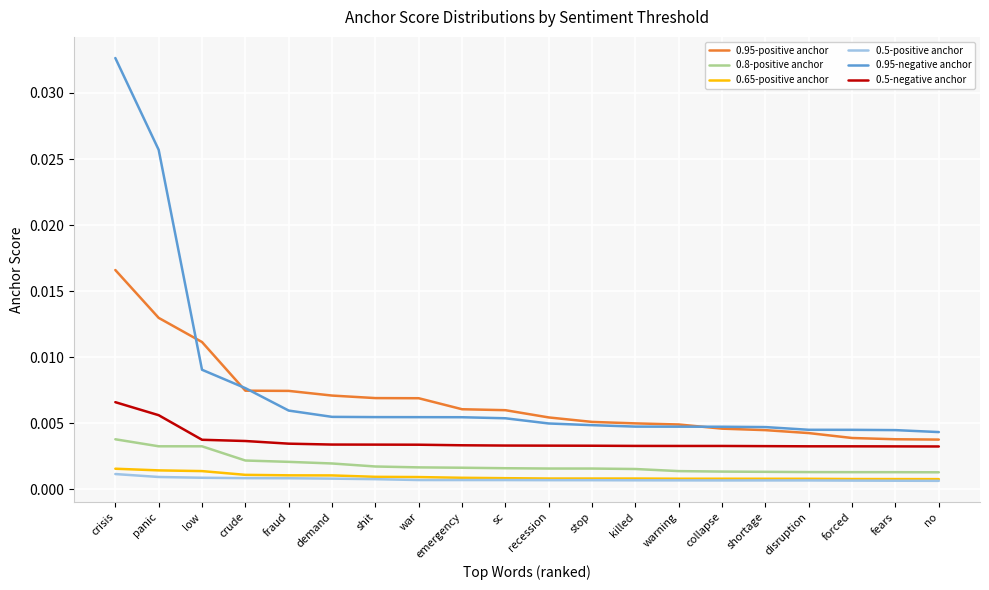

How many categories are shown in the chart?

20